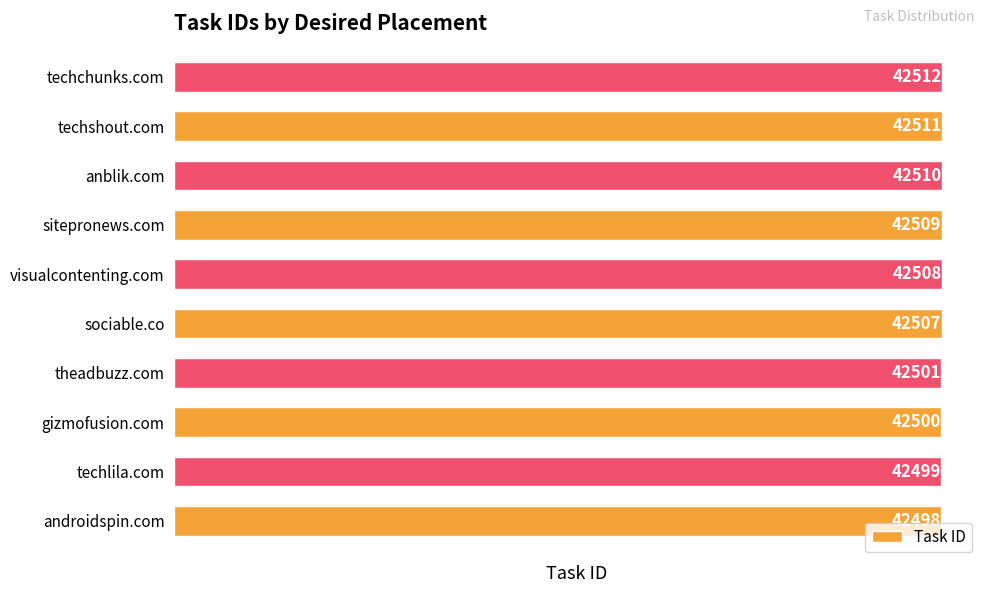

Rank the categories by value from lowest to highest.

androidspin.com, techlila.com, gizmofusion.com, theadbuzz.com, sociable.co, visualcontenting.com, sitepronews.com, anblik.com, techshout.com, techchunks.com